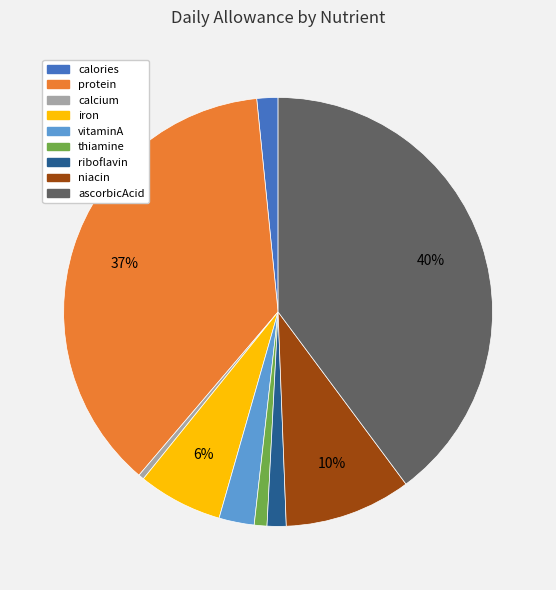

Is it true that iron is 6% of the pie?

True